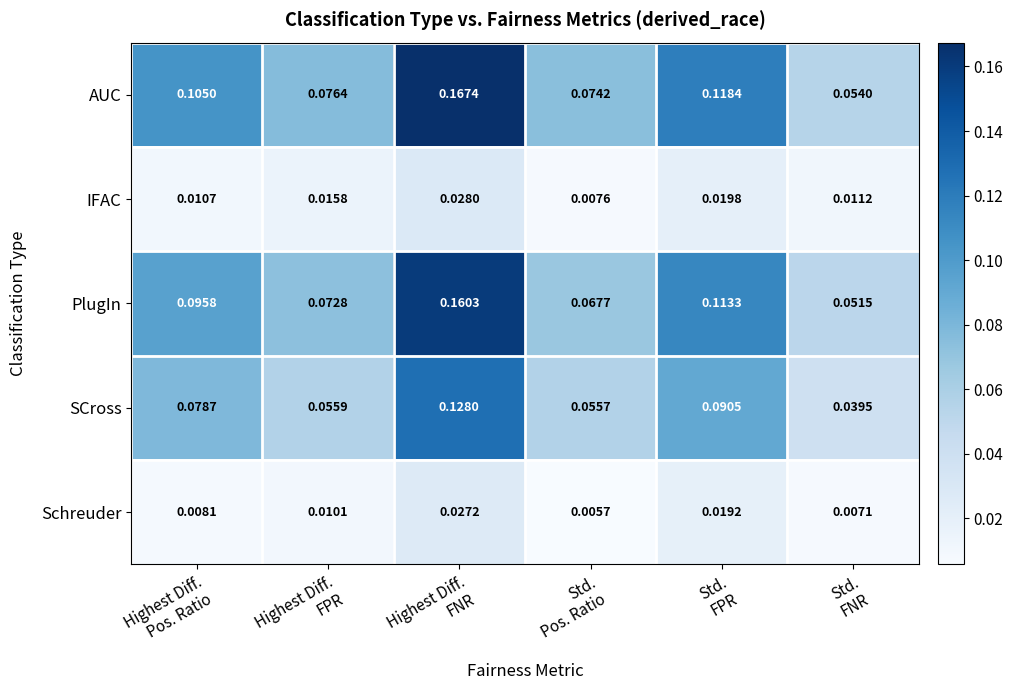

How many data points does each series have?

6